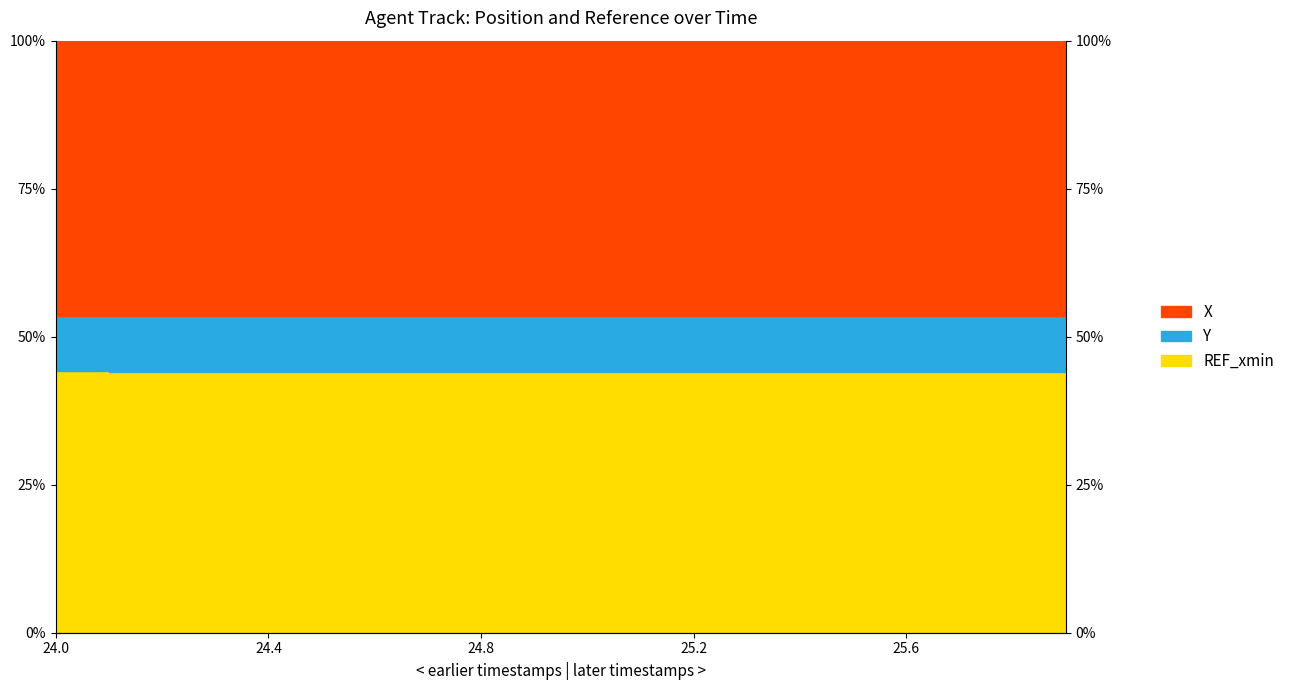

What is the difference between the highest and lowest values at 24.1?

9.4